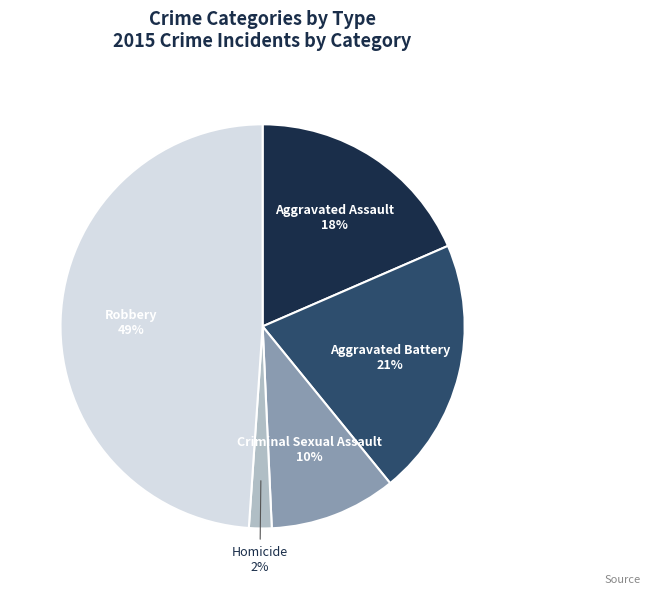

Do Aggravated Assault and Criminal Sexual Assault together represent more than half of the pie?

No